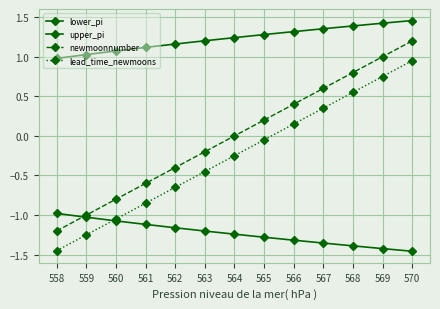

What is the sum of all lead_time_newmoons values?

-3.2